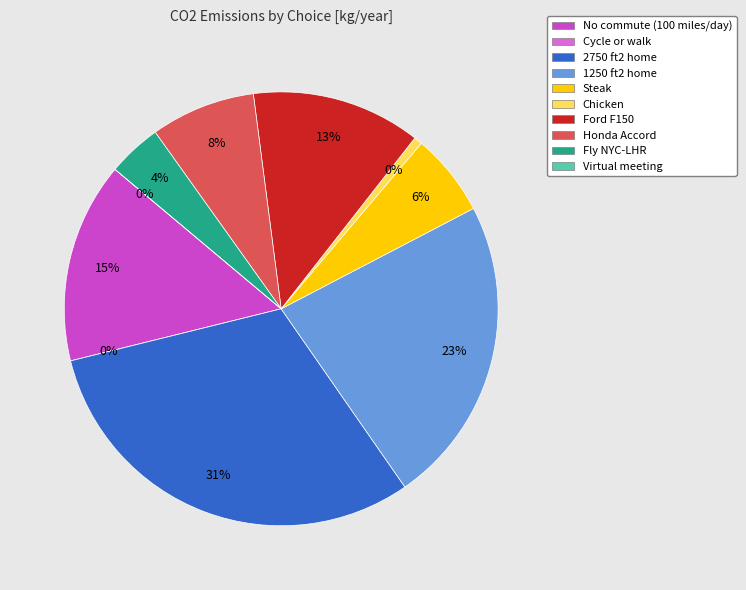

To the nearest percent, what is the difference between the largest and smallest slice percentages?

31%